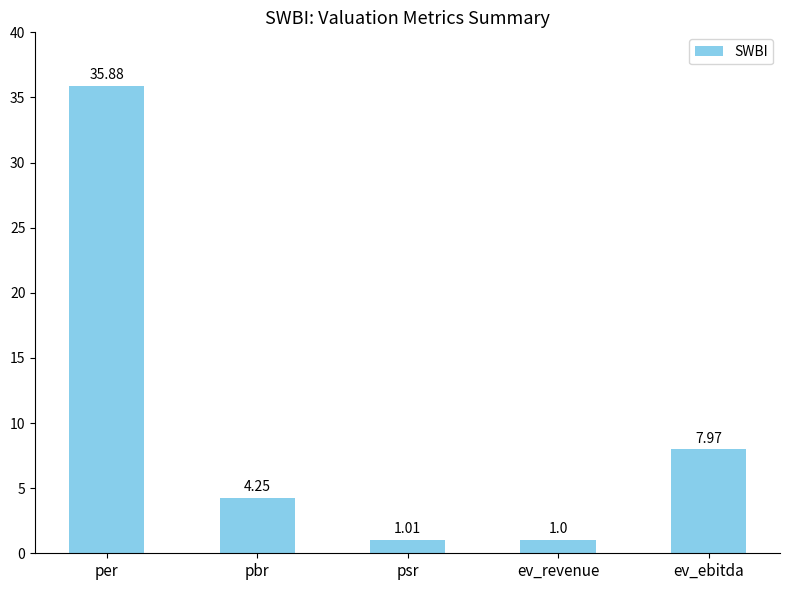

At which category does the chart reach its peak across all series?

per